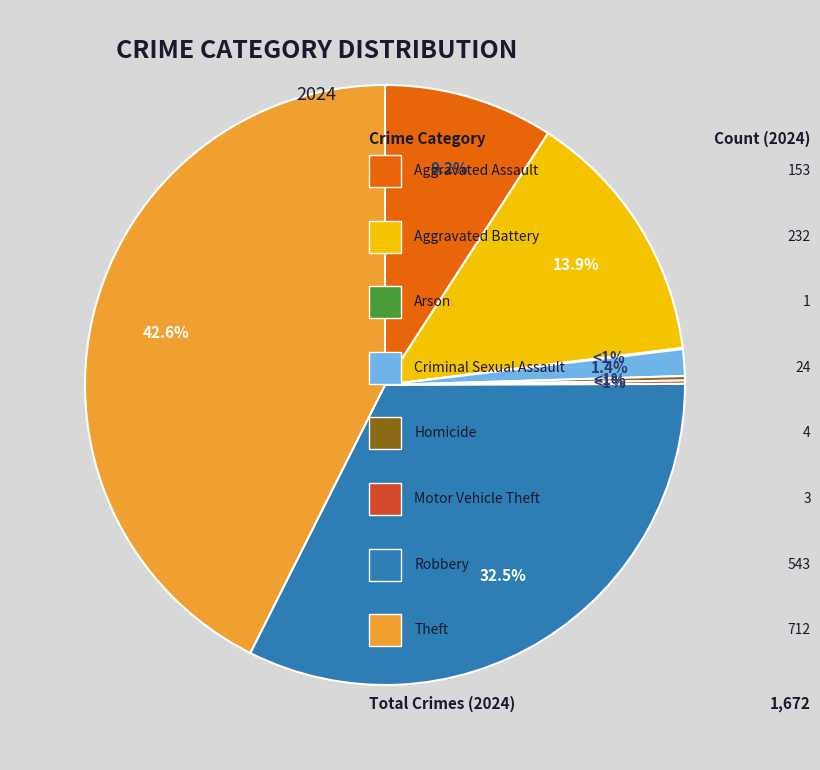

Between Theft and Motor Vehicle Theft, which is larger?

Theft